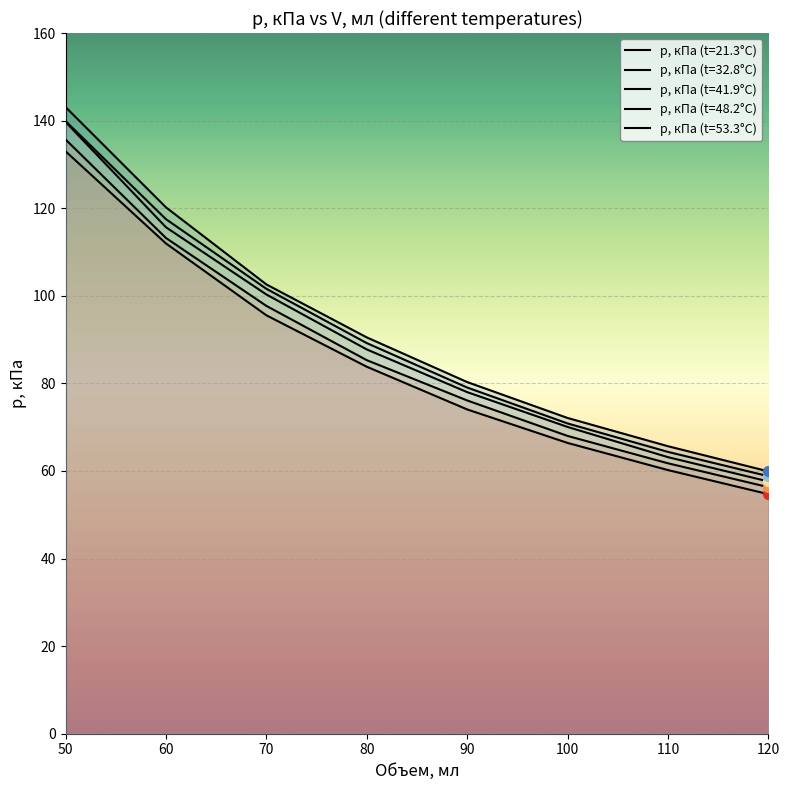

Reading right to left, transcribe all the data shown in this chart.

p, кПа (t=21.3°C): 120=54.7	110=60.2	100=66.4	90=74.0	80=83.8	70=95.5	60=112.0	50=133.0
p, кПа (t=32.8°C): 120=56.3	110=61.8	100=68.0	90=76.1	80=85.3	70=97.7	60=113.2	50=135.7
p, кПа (t=41.9°C): 120=57.6	110=63.1	100=70.0	90=78.0	80=87.8	70=100.3	60=115.7	50=139.7
p, кПа (t=48.2°C): 120=58.8	110=64.3	100=70.8	90=79.0	80=89.2	70=101.6	60=117.5	50=139.9
p, кПа (t=53.3°C): 120=59.9	110=65.7	100=72.1	90=80.3	80=90.5	70=102.6	60=120.2	50=143.1